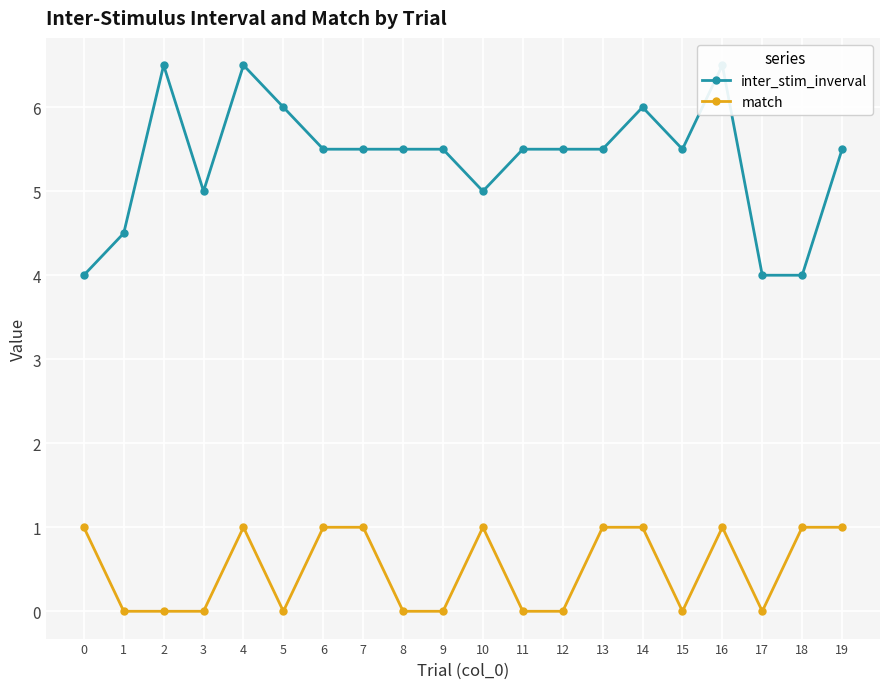

The value of match at 10 is 1.0. True or false?

True